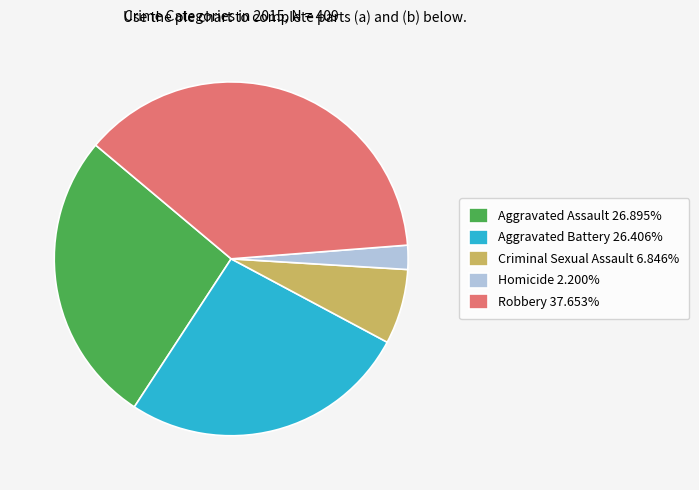

Which category has the smallest portion of the pie?

Homicide